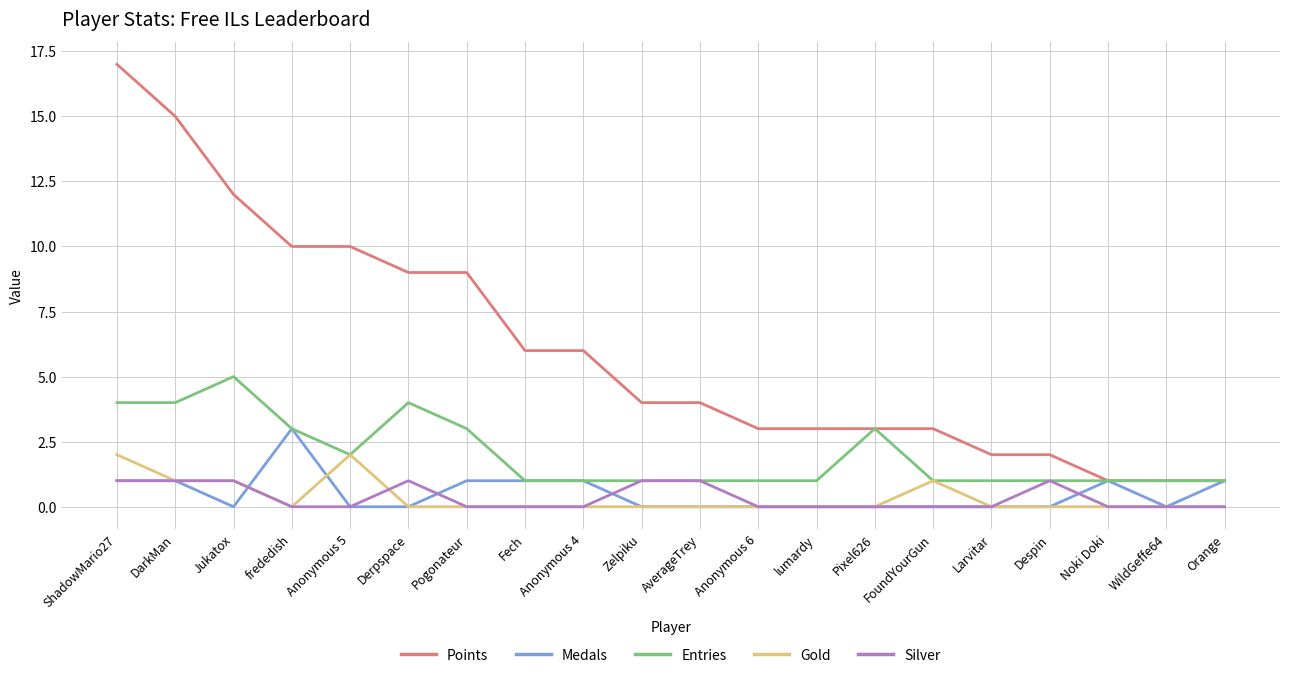

Is the value of Silver at Anonymous 6 greater than the value of Points at AverageTrey?

No